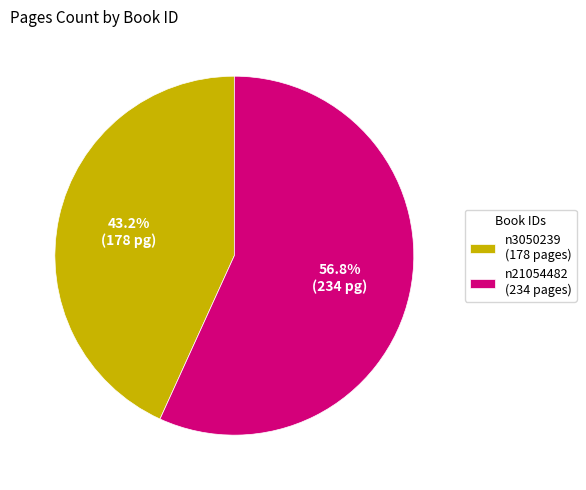

What portion of the pie excludes n21054482?

43.2%